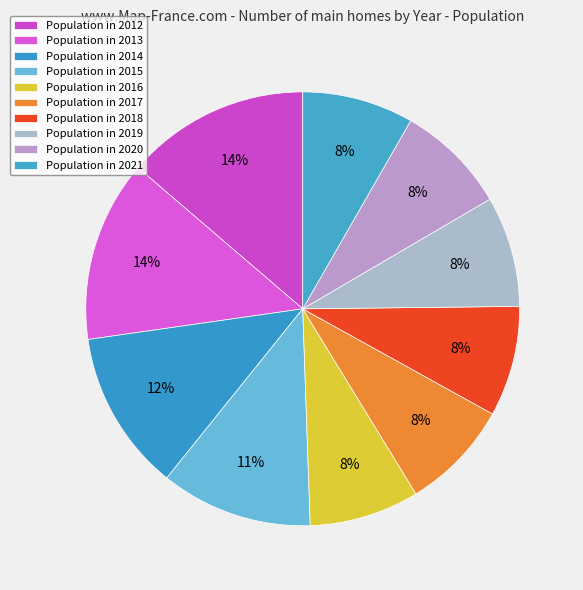

How many slices are in this pie chart?

10